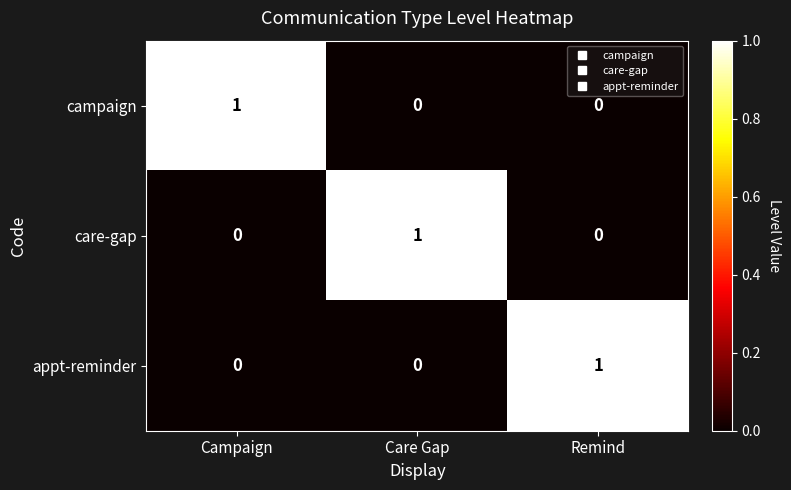

How many series are shown in this chart?

3